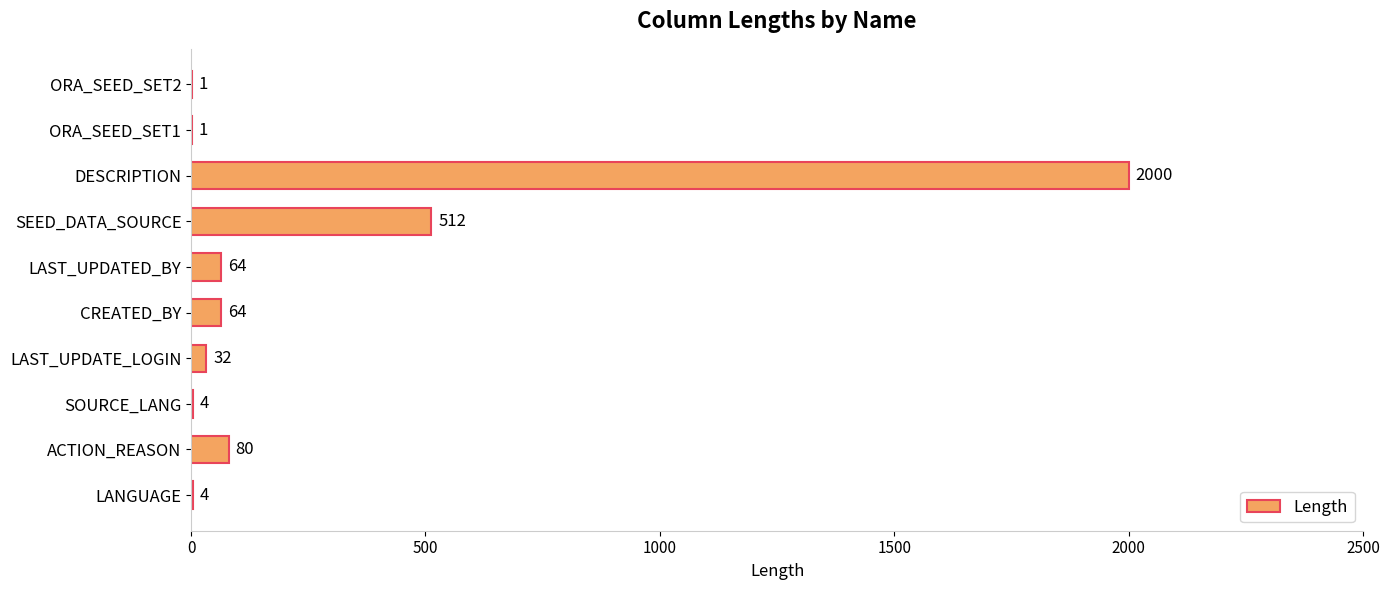

Where is the data nearest to the value 1000?

SEED_DATA_SOURCE